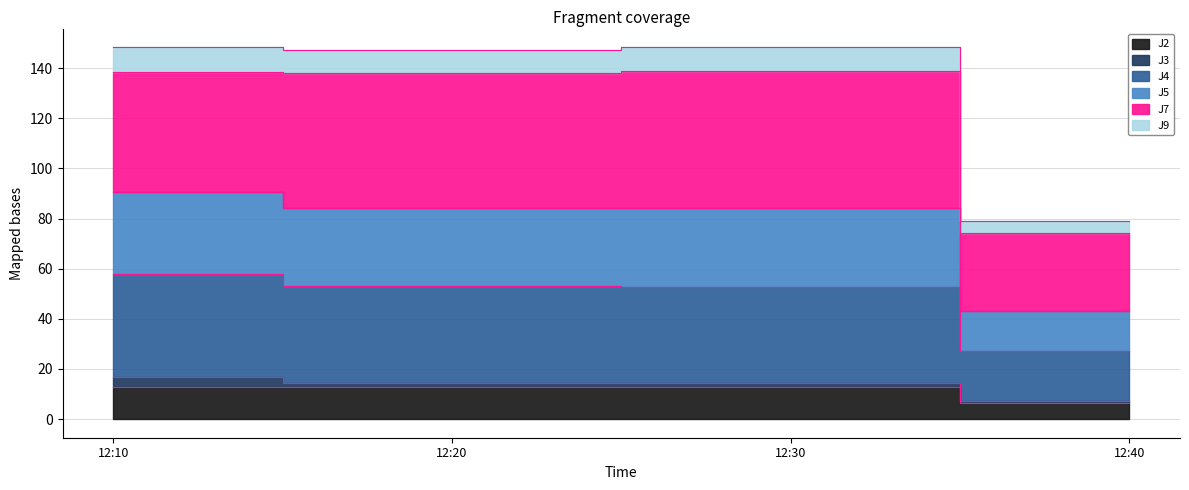

At which category does J9 reach its first local peak?

12:30